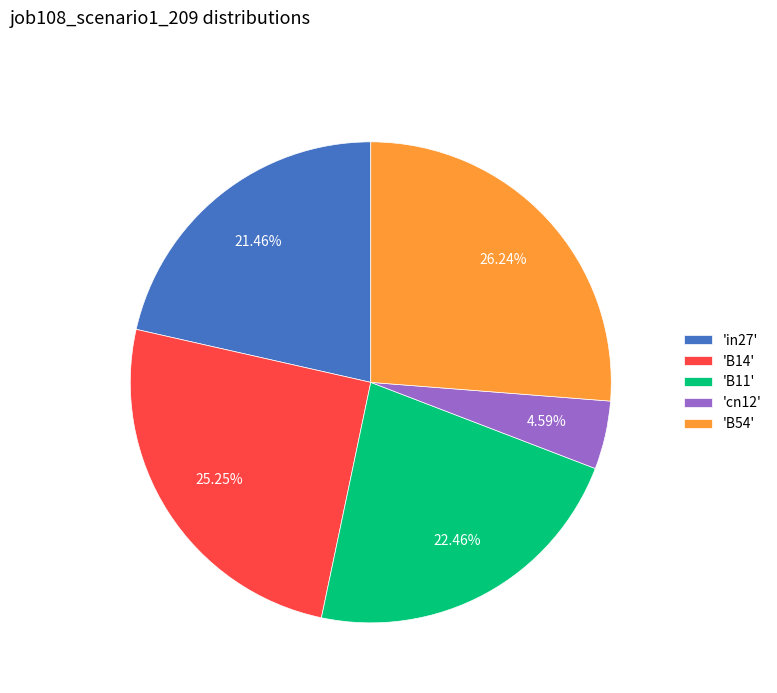

Is 'B14' the majority of the pie?

No